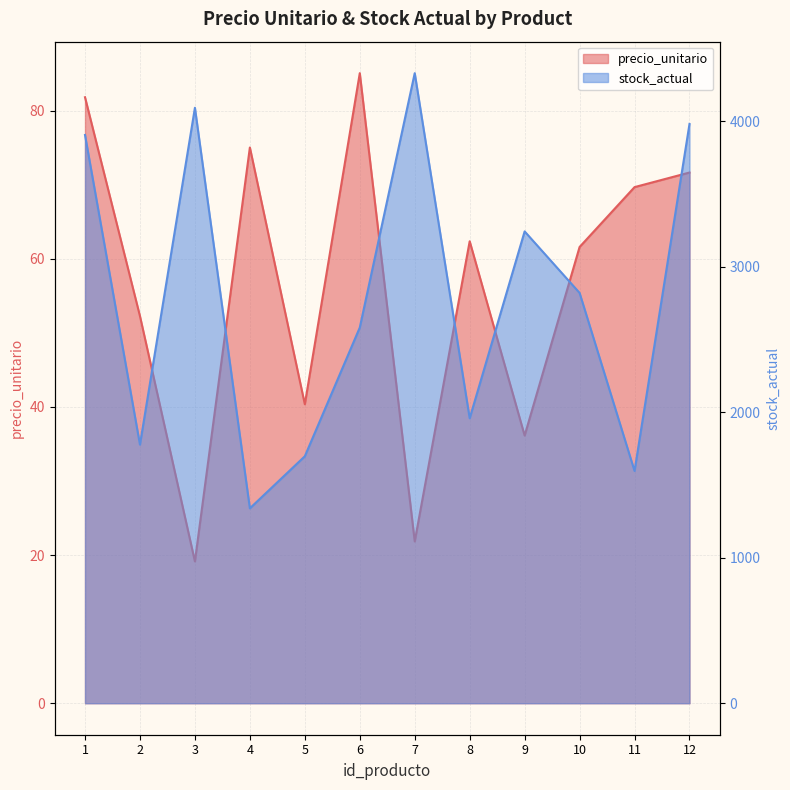

What is the highest value of the stock_actual series?

4332.0